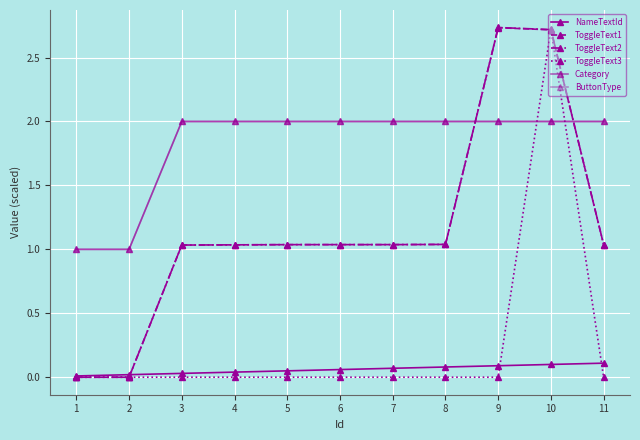

Does the chart have visible grid lines?

Yes